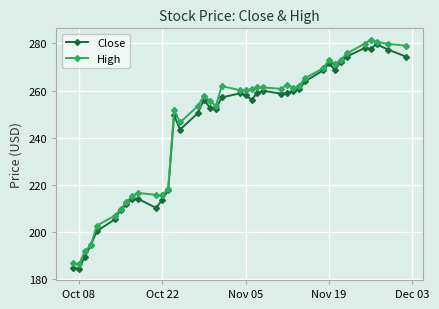

True or false: High has more than 0 points higher than both neighbors.

True